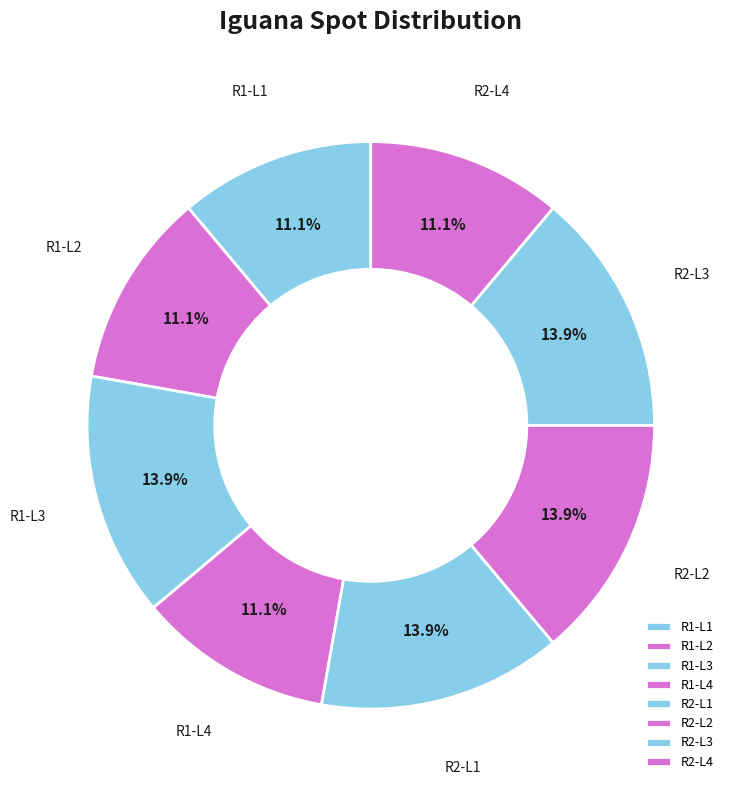

Does any single category account for the majority?

No